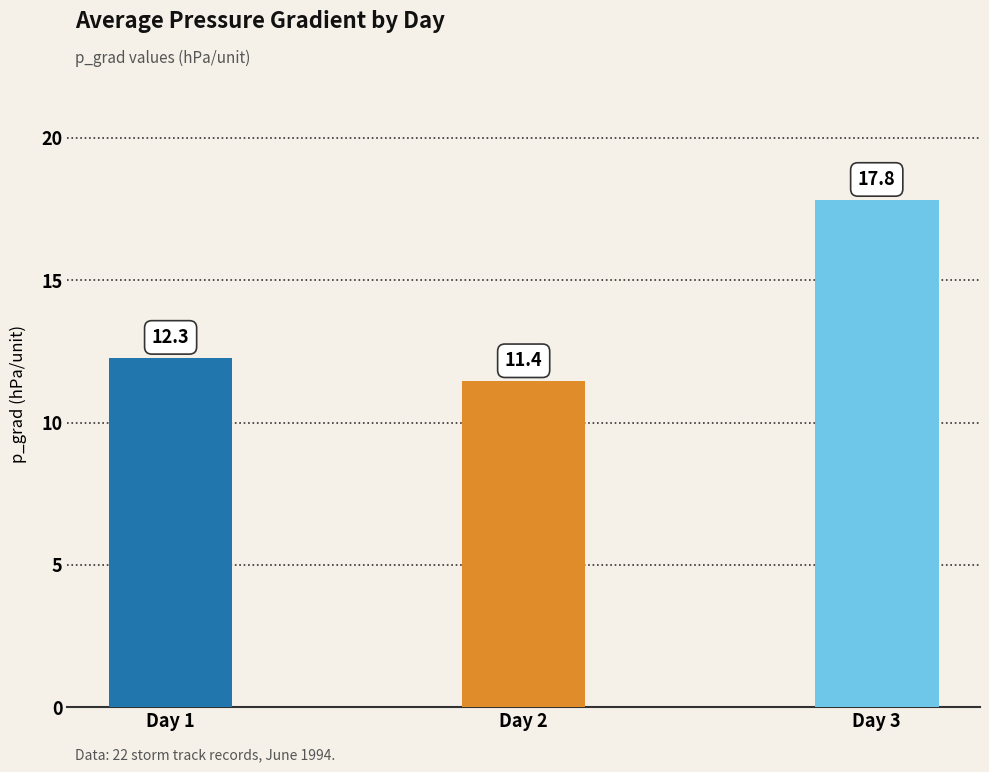

Which label corresponds to the smallest value in the chart?

Day 2